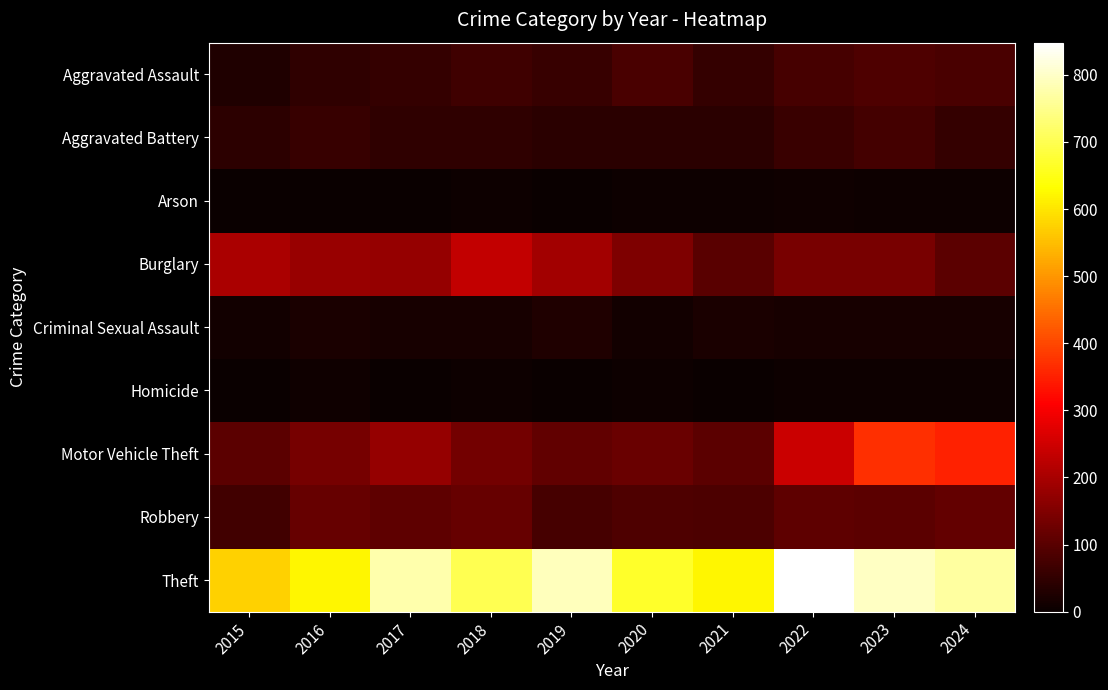

Reading left to right, extract all data points from this chart.

Aggravated Assault: 2015=29	2016=48	2017=55	2018=68	2019=59	2020=82	2021=56	2022=79	2023=88	2024=82
Aggravated Battery: 2015=46	2016=57	2017=48	2018=49	2019=43	2020=43	2021=40	2022=62	2023=76	2024=53
Arson: 2015=2	2016=3	2017=1	2018=4	2019=2	2020=4	2021=6	2022=7	2023=5	2024=5
Burglary: 2015=205	2016=182	2017=177	2018=233	2019=193	2020=148	2021=101	2022=140	2023=140	2024=104
Criminal Sexual Assault: 2015=11	2016=20	2017=19	2018=18	2019=29	2020=11	2021=22	2022=18	2023=18	2024=17
Homicide: 2015=3	2016=8	2017=2	2018=5	2019=3	2020=6	2021=2	2022=6	2023=4	2024=4
Motor Vehicle Theft: 2015=105	2016=138	2017=178	2018=133	2019=111	2020=120	2021=104	2022=245	2023=370	2024=354
Robbery: 2015=71	2016=117	2017=109	2018=119	2019=79	2020=88	2021=84	2022=106	2023=104	2024=113
Theft: 2015=576	2016=621	2017=777	2018=700	2019=790	2020=669	2021=622	2022=848	2023=798	2024=766